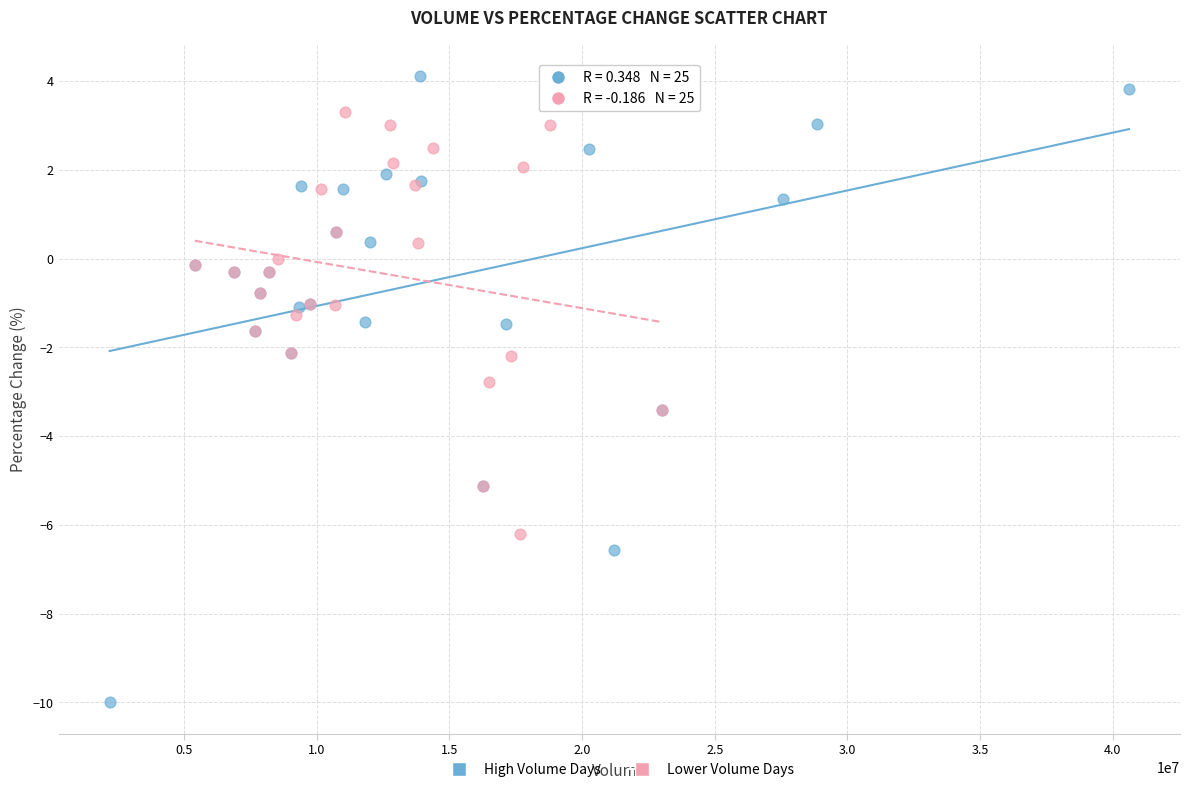

Which series contains the highest Y value?

High Volume Days